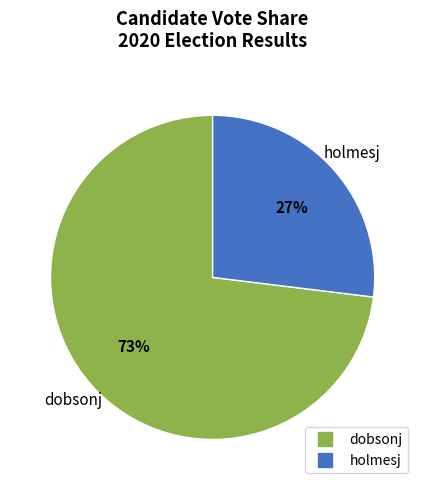

To the nearest percent, what percentage of the pie is holmesj?

27%